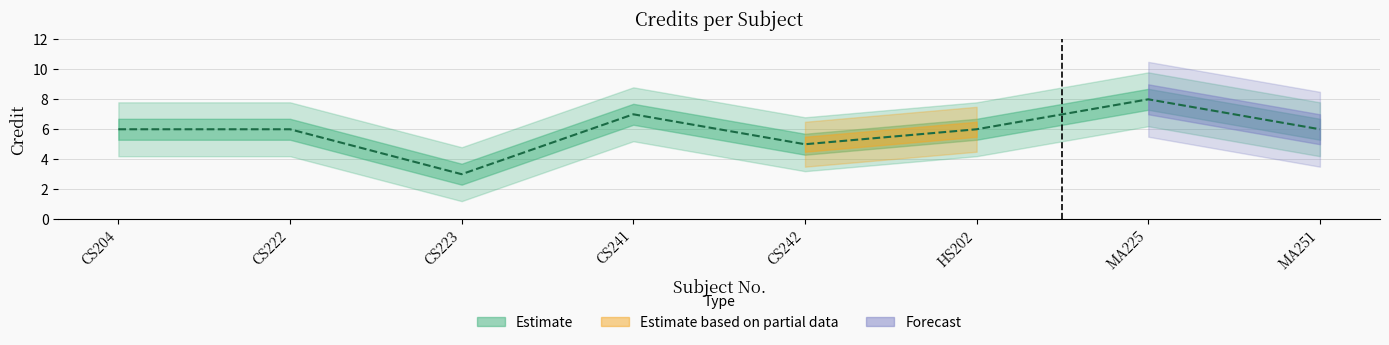

True or false: there are more than 1 points higher than both neighbors.

True